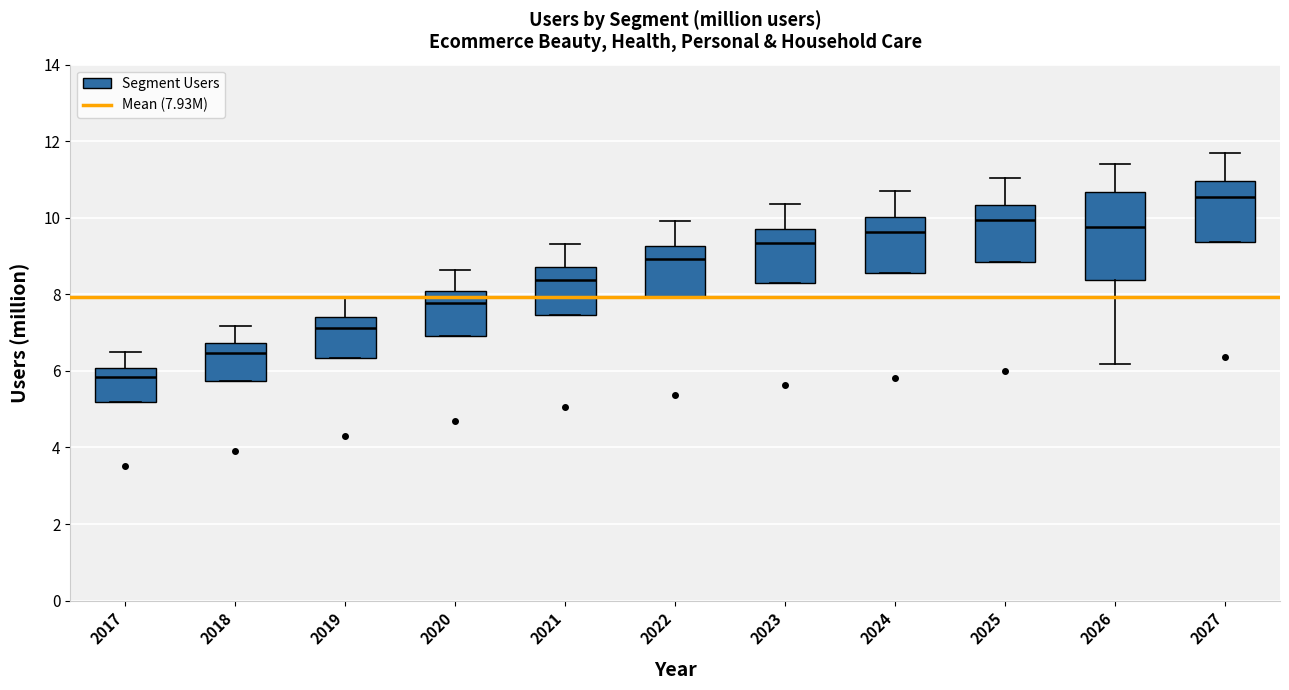

Where is the lower edge of the box at x = 2027 on the y-axis? The values are not printed on the chart, so give them approximately, as read against the axis.

9.4